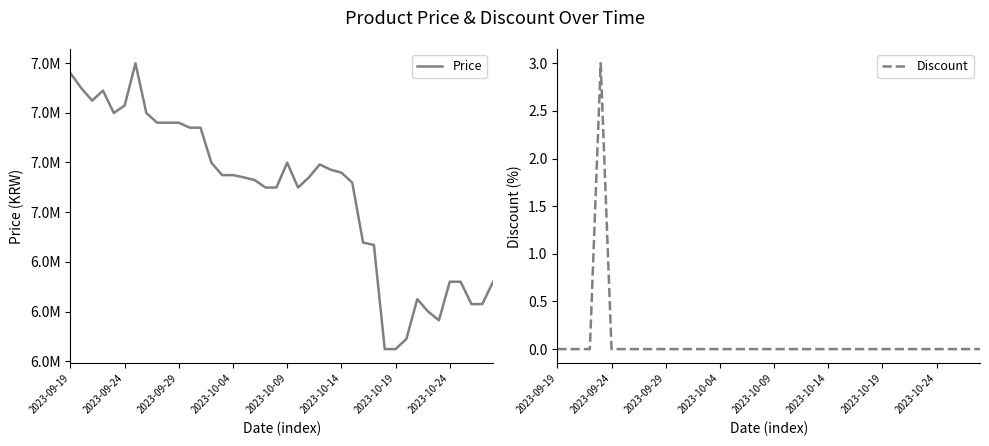

Which series has the largest total across all categories?

Price